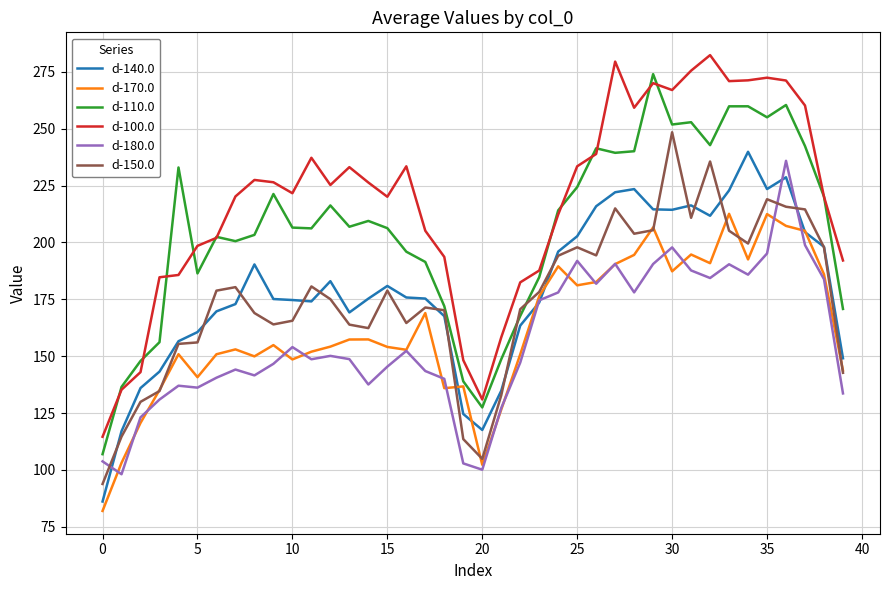

What is the minimum value for d-150.0?

93.9